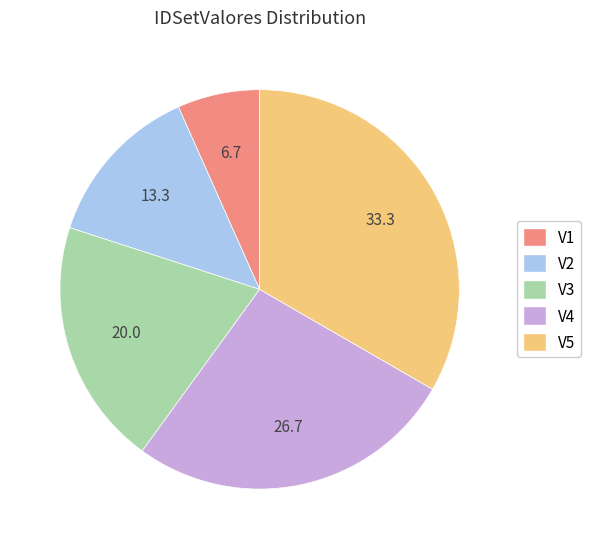

Is there a majority slice in this chart?

No